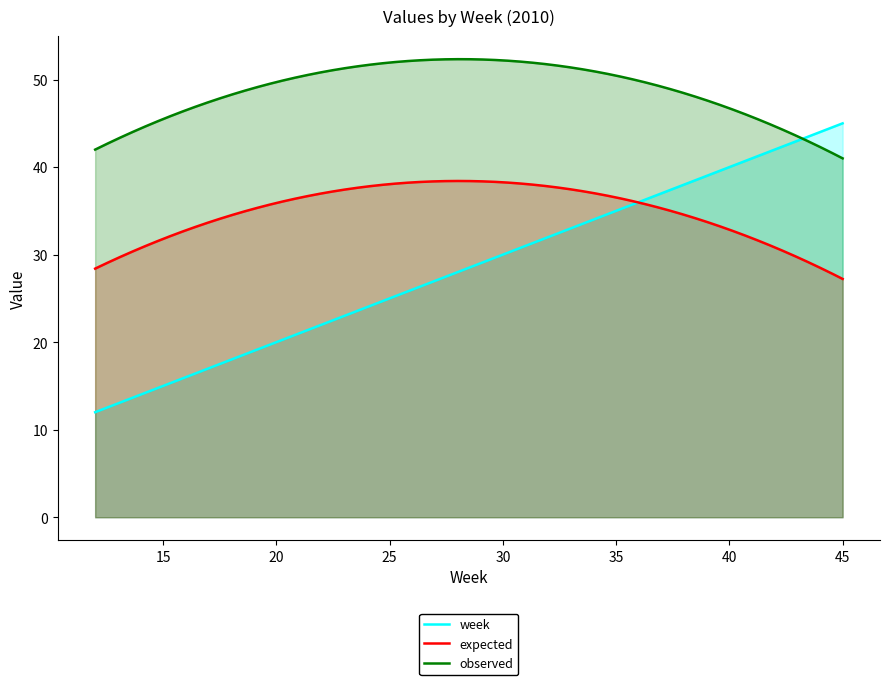

The value of expected at 2010 is 17.7. True or false?

False